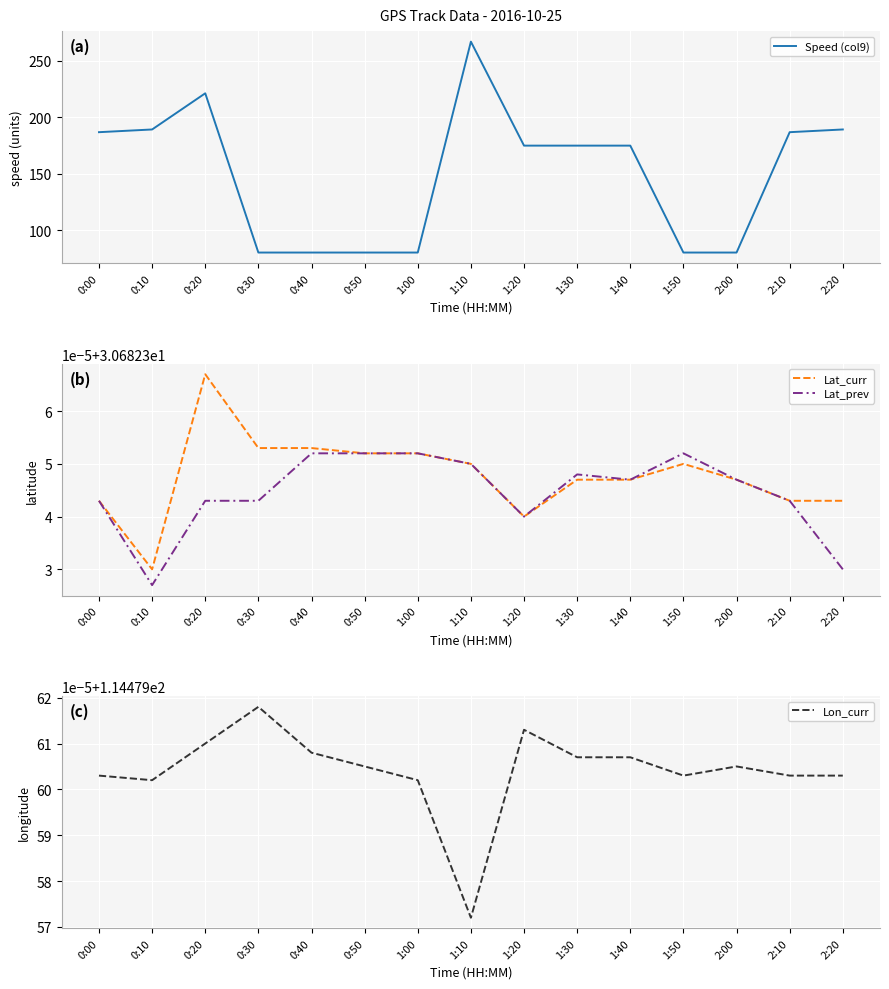

At which category does Speed (col9) reach its first local peak?

0:20